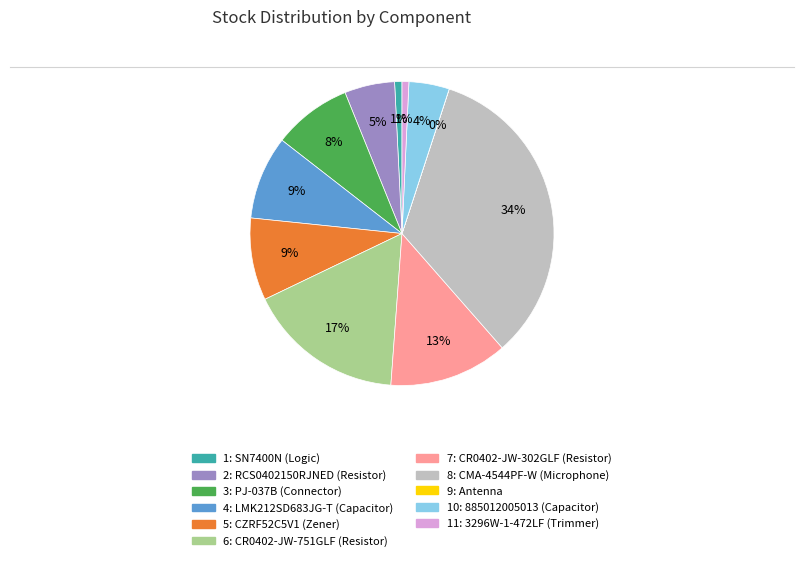

Is there any slice that represents more than half of the pie?

No